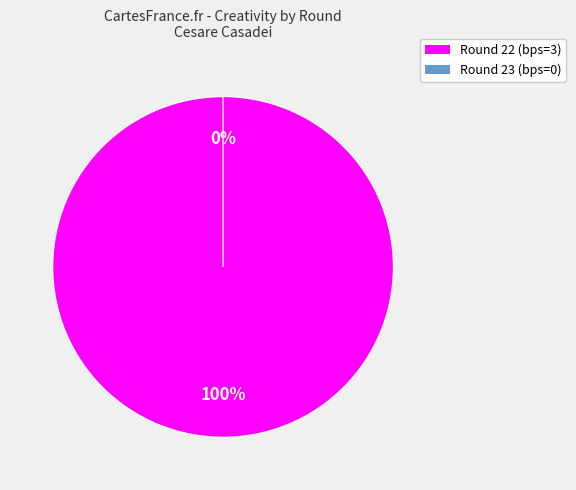

Is it true that Round 22 (bps=3) is 100% of the pie?

True